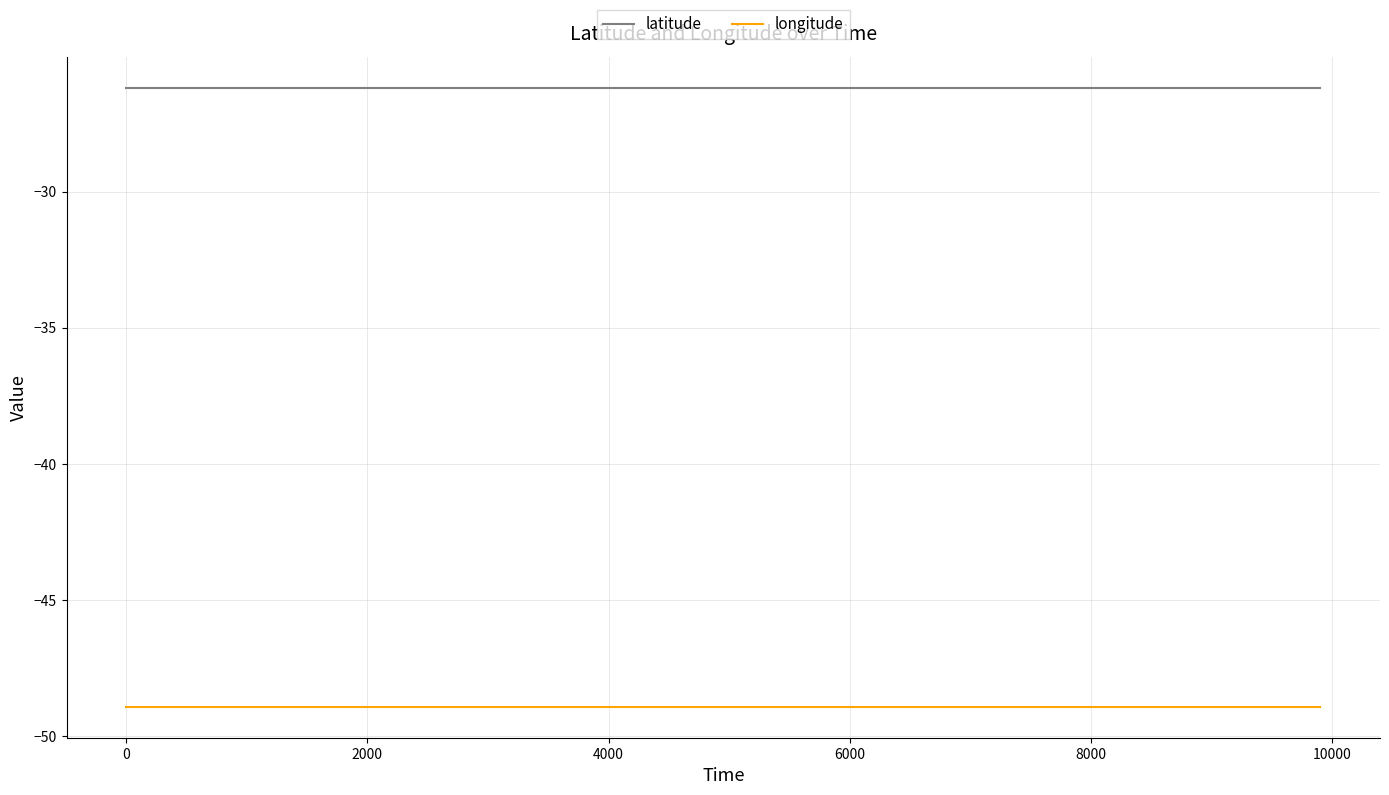

At how many categories does at least one series exceed -38?

11